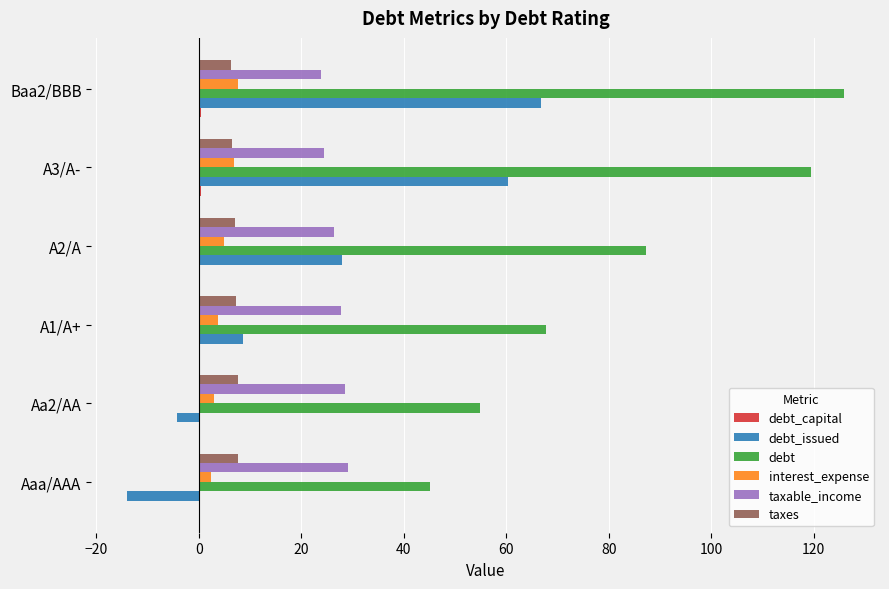

The value of taxable_income at Baa2/BBB is 7.6. True or false?

False